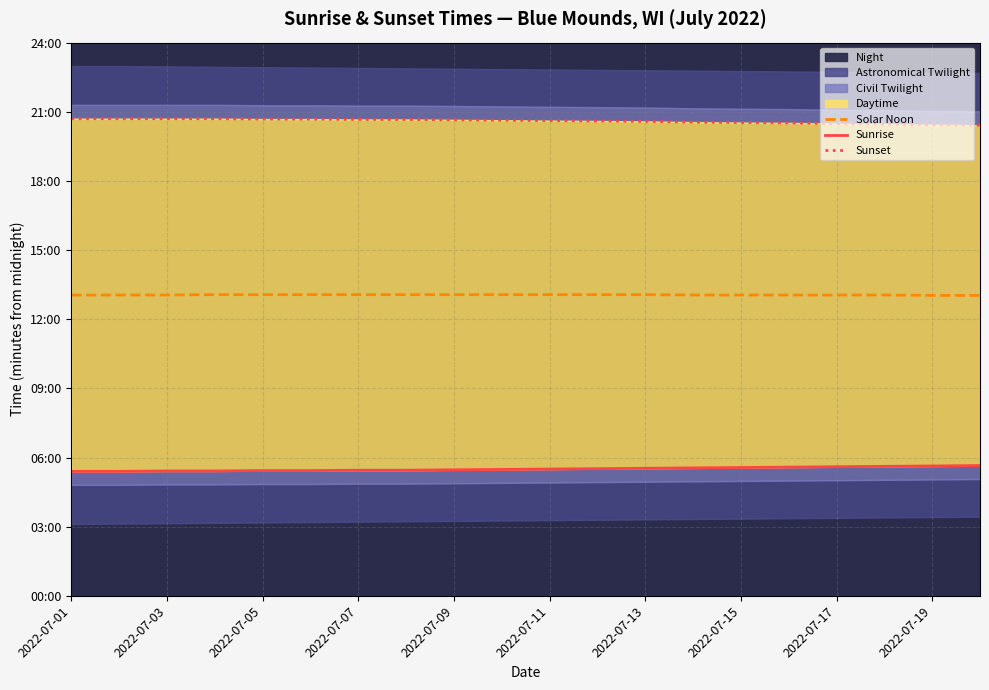

What is the spread (max minus min) of values at 2022-07-13?

903